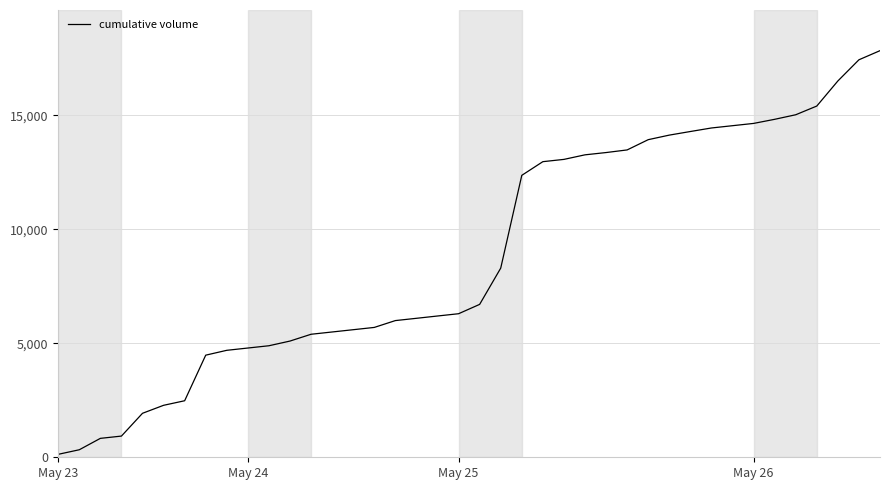

What is the difference between the maximum and minimum values?

17709